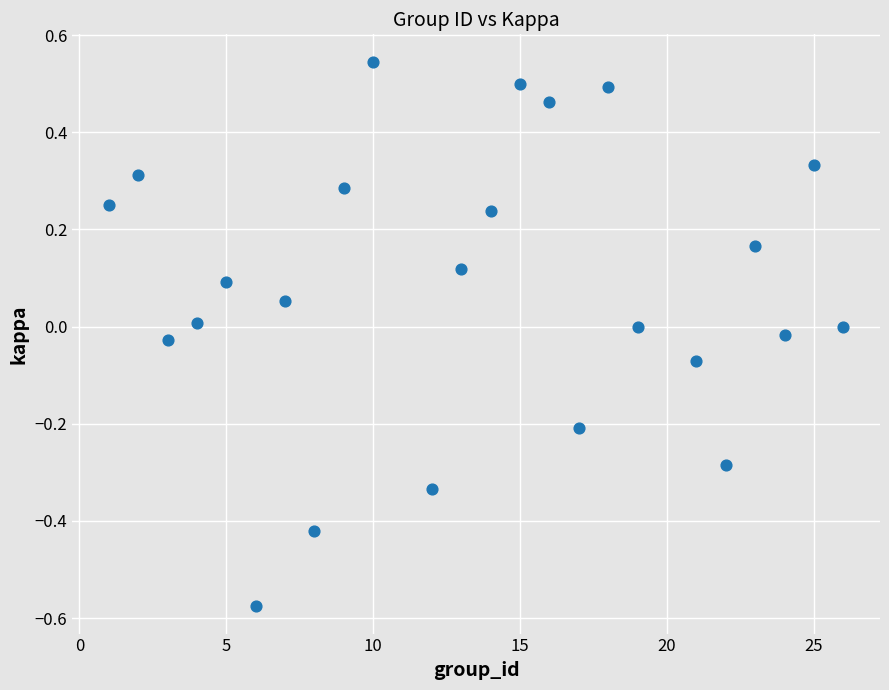

What is the range of Y values (max minus min)?

1.1